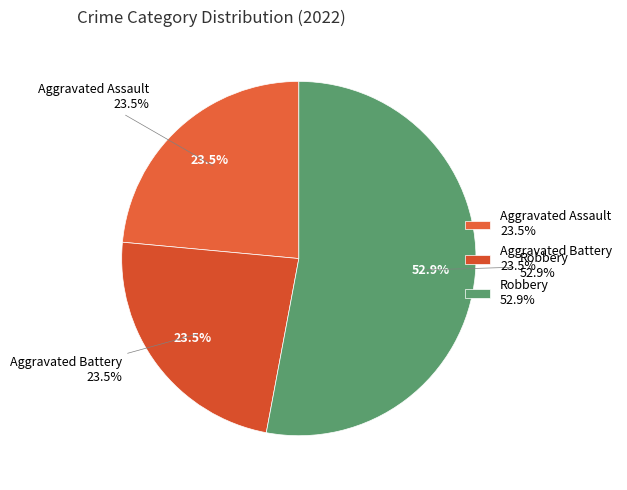

To the nearest percent, what percentage of the pie is Aggravated Battery?

24%